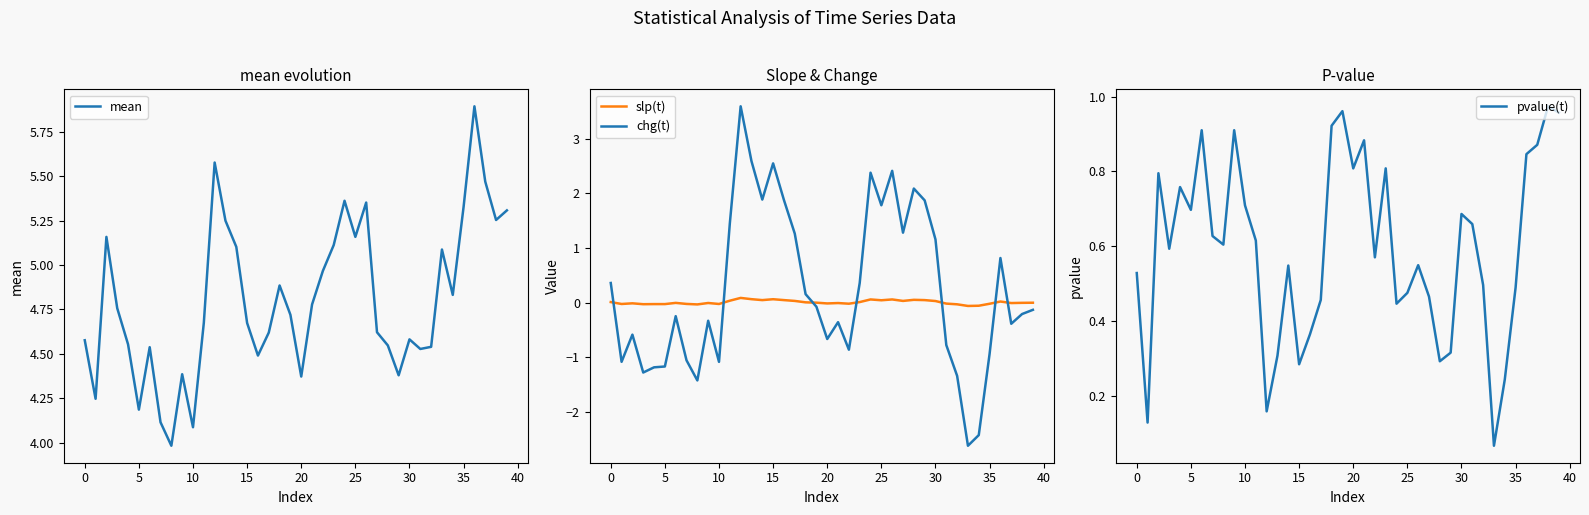

What is the maximum value for chg(t)?

3.6